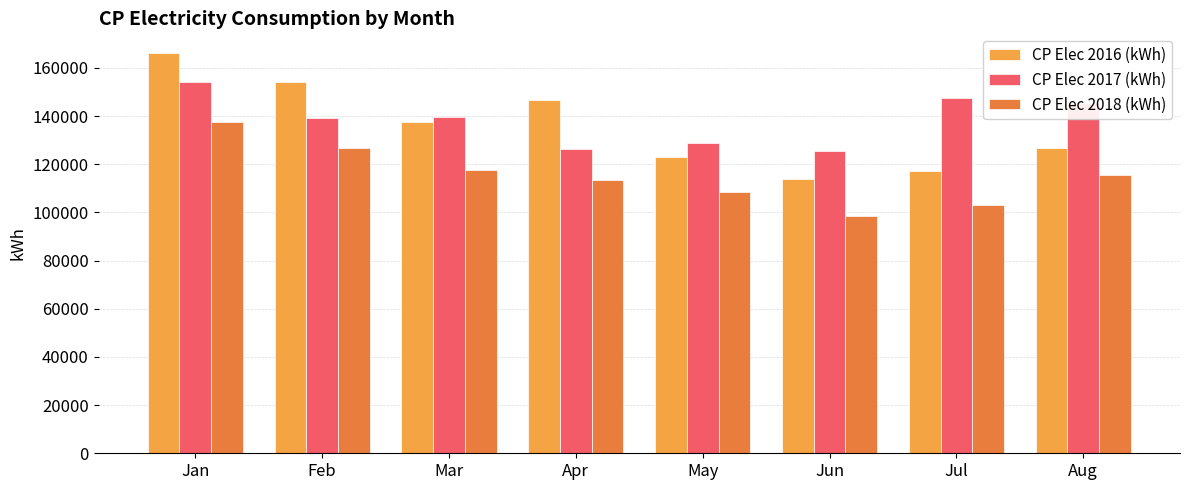

What is the difference between the maximum and minimum values in the CP Elec 2016 (kWh) series?

52308